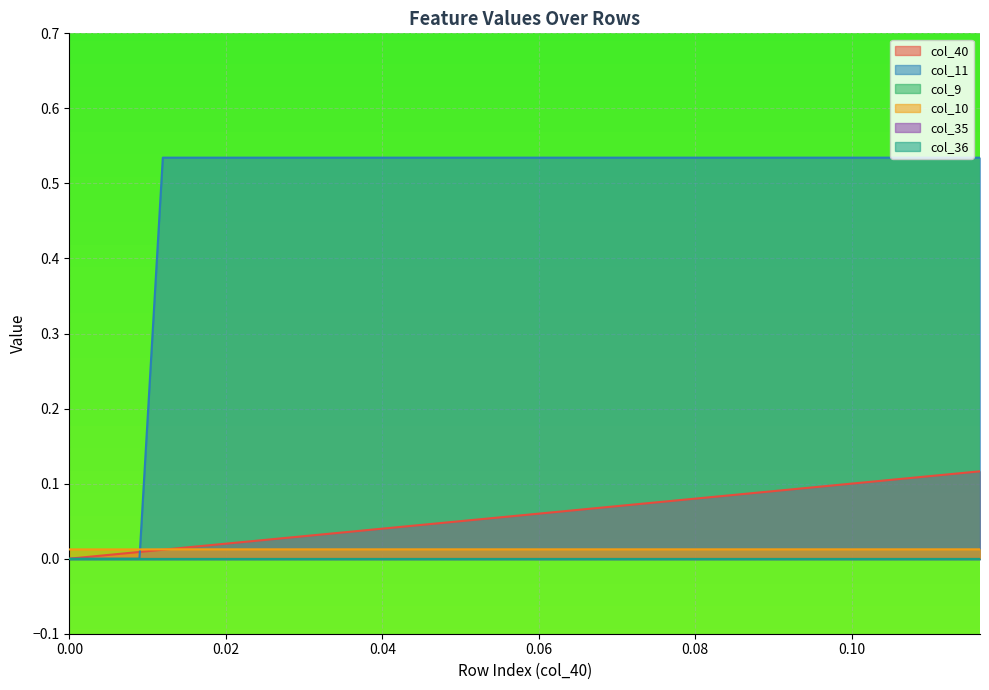

How many lines are shown in the chart?

6